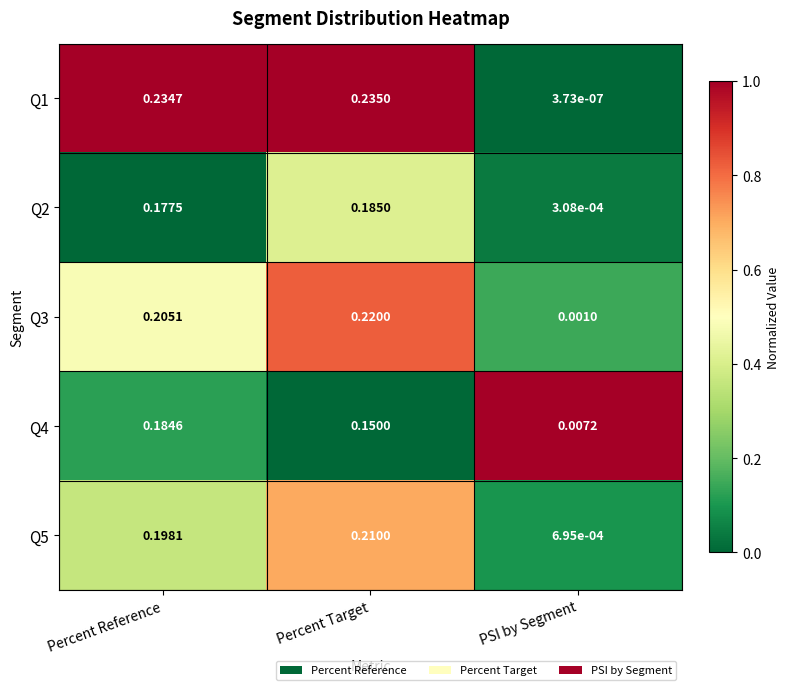

Rank the categories by Q1 value from highest to lowest.

Percent Target, Percent Reference, PSI by Segment